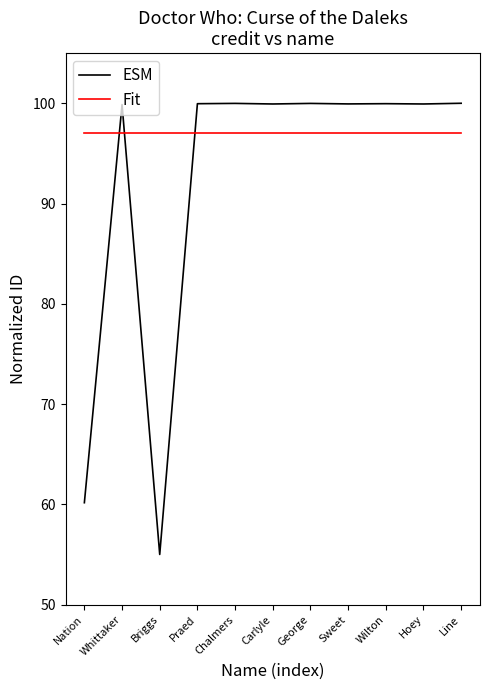

What are all the series names shown in the legend?

ESM, Fit